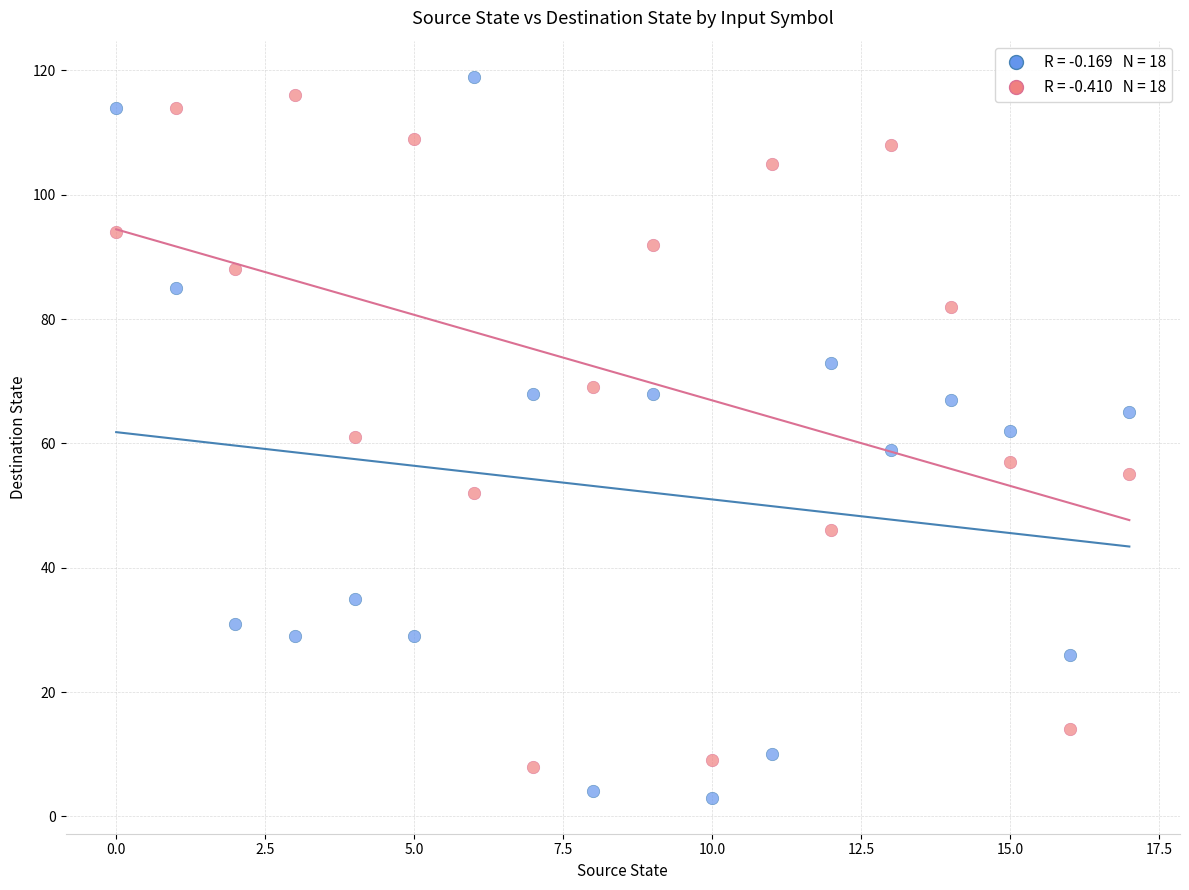

Across all data points, what is the range of Y values (max minus min)?

116